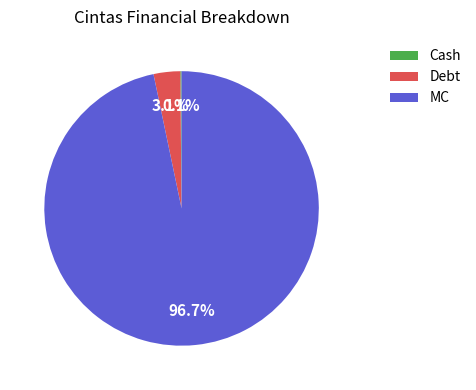

Which slice is the largest?

MC